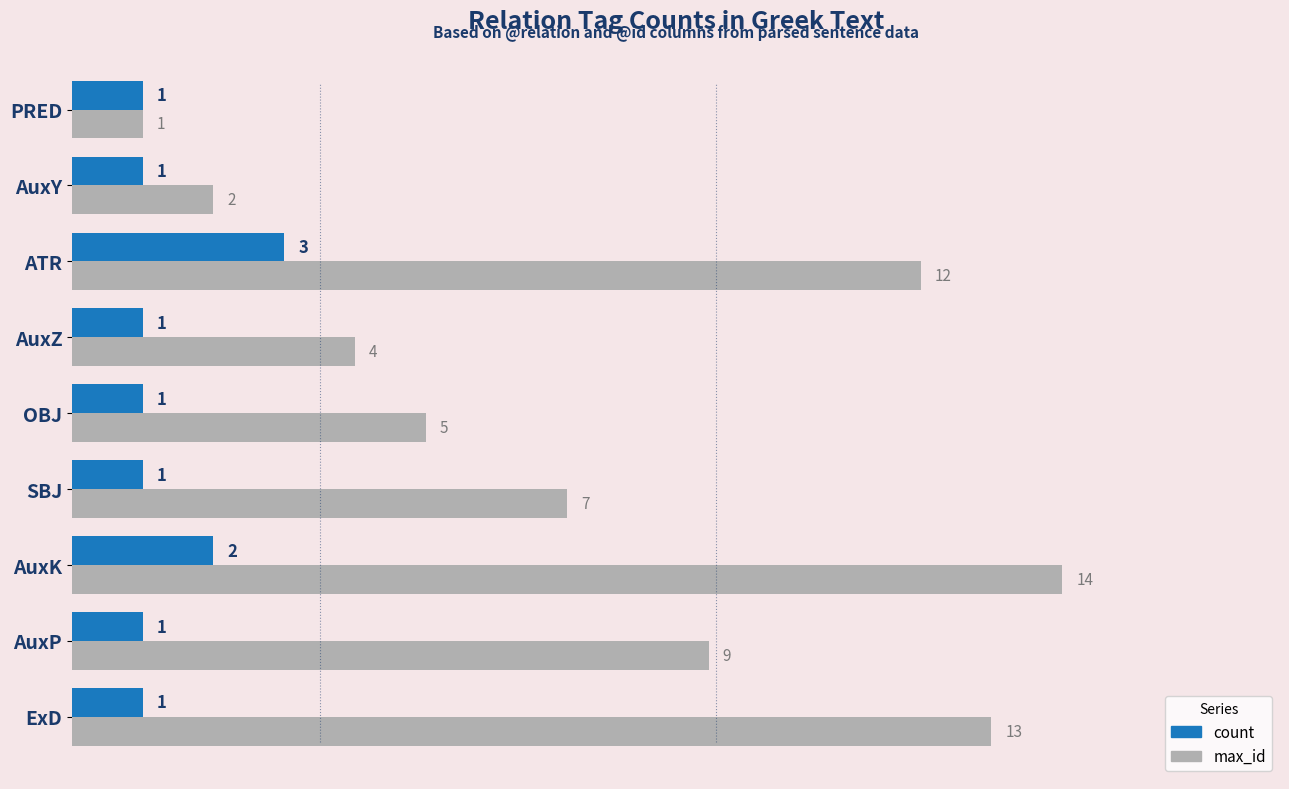

What is the difference between the highest and lowest values at OBJ?

4